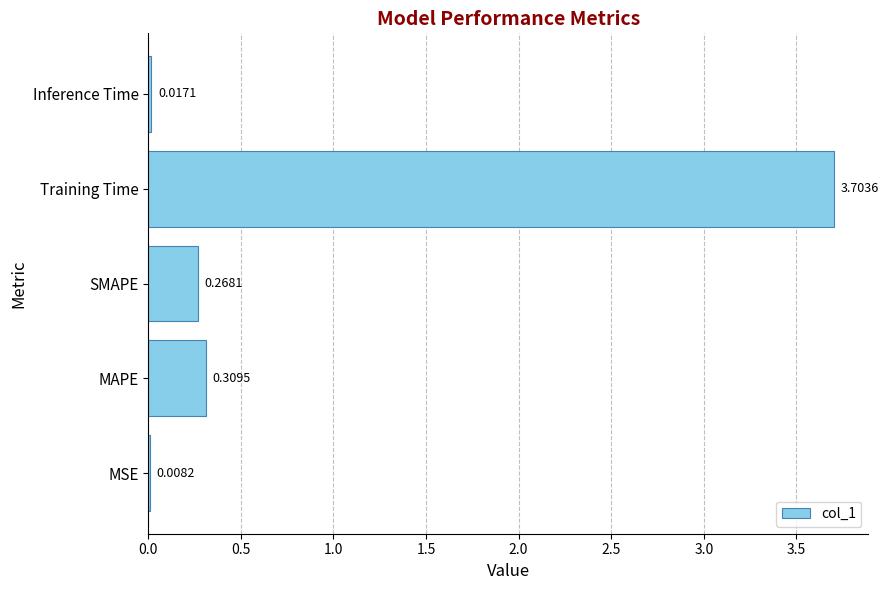

What is the sum of all values?

4.3